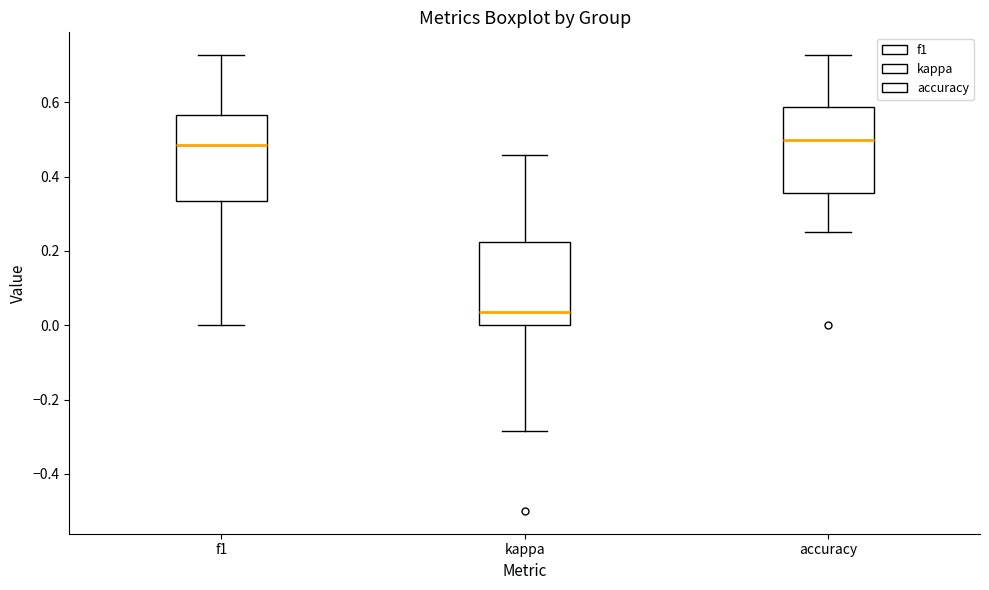

Where does the upper whisker of the box for accuracy end on the y-axis? The values are not printed on the chart, so give them approximately, as read against the axis.

0.72